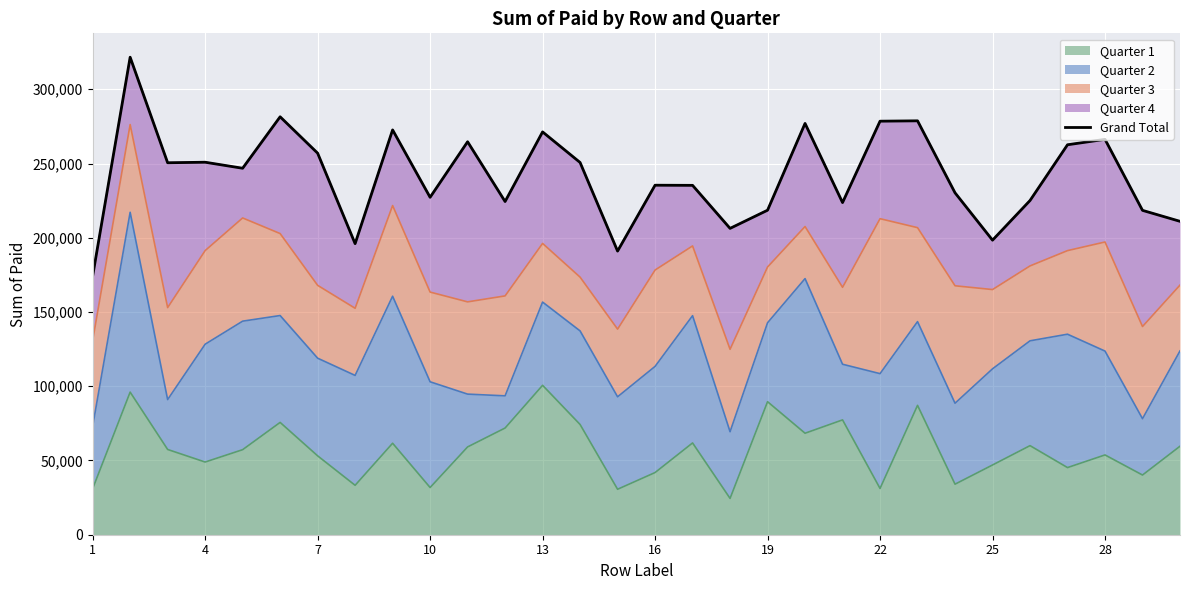

Reading right to left, what are all the values shown in this chart?

211070	218452	266281	262627	225084	198374	230268	278754	278510	223692	276996	218553	206312	235297	235389	191017	250698	271293	224402	264656	227250	272640	196021	256980	281471	246813	250871	250516	321600	174211